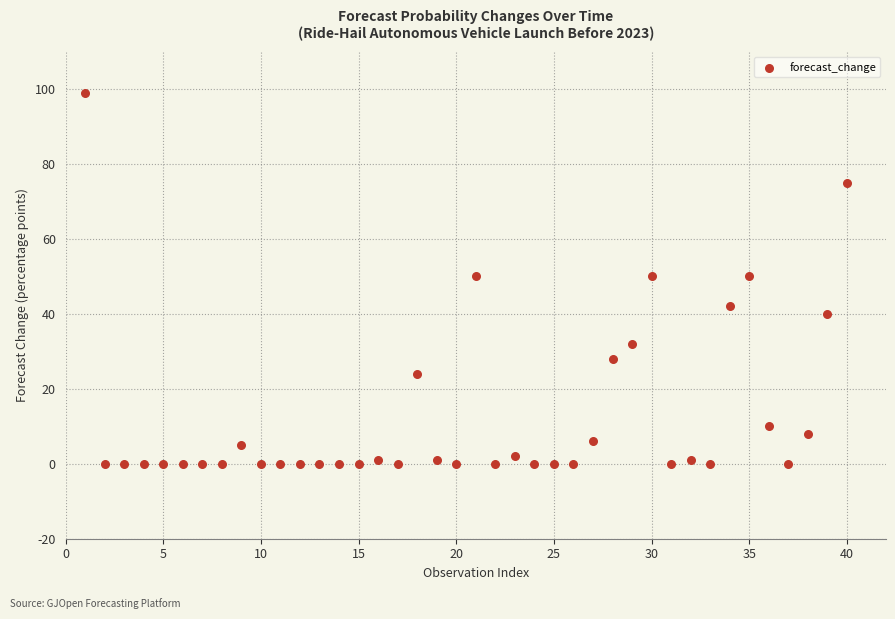

What is the range of Y values (max minus min)?

99